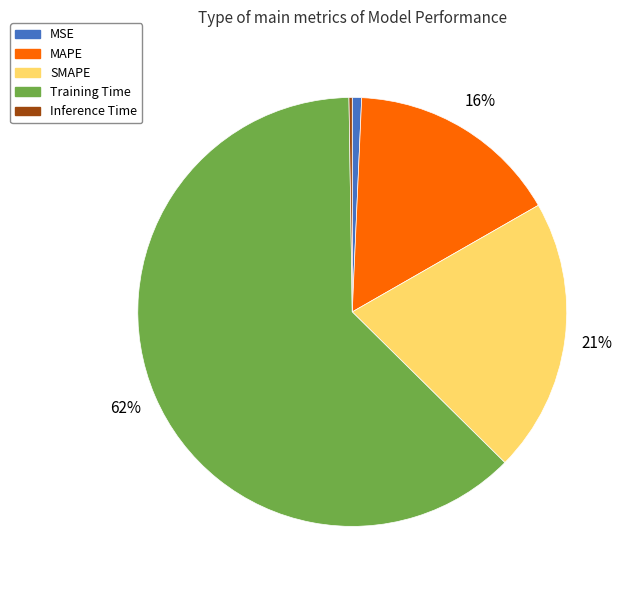

To the nearest percent, what is the average slice percentage?

20%